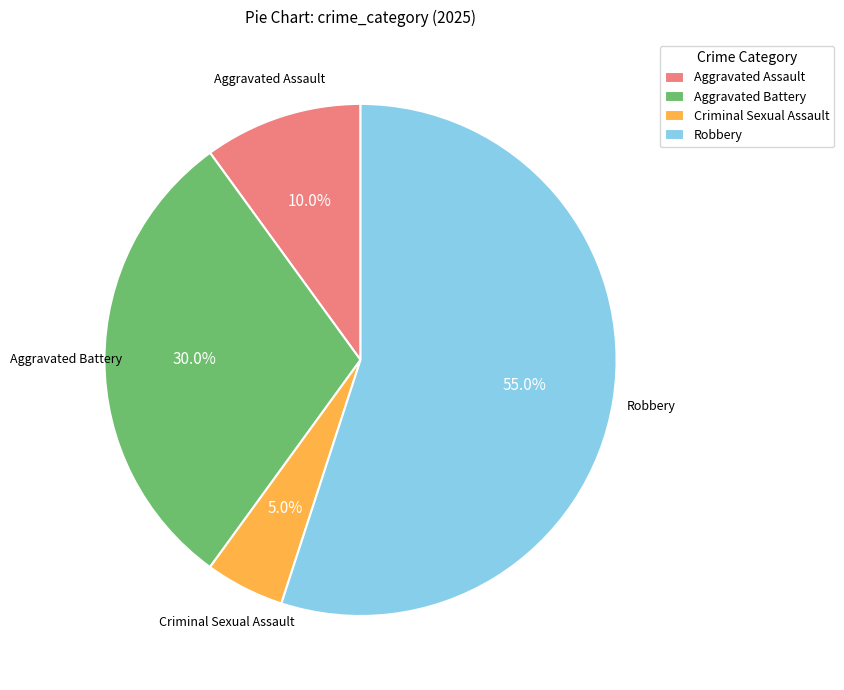

Which slice represents more than half of the pie?

Robbery